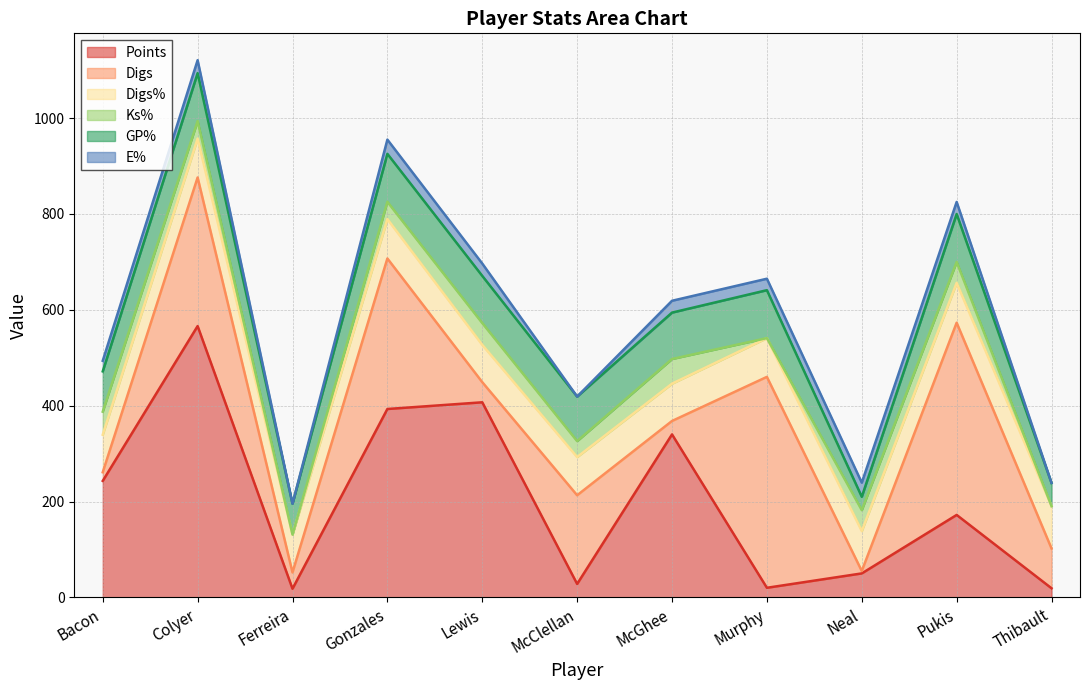

What is the label of the 10th point from the left?

Pukis